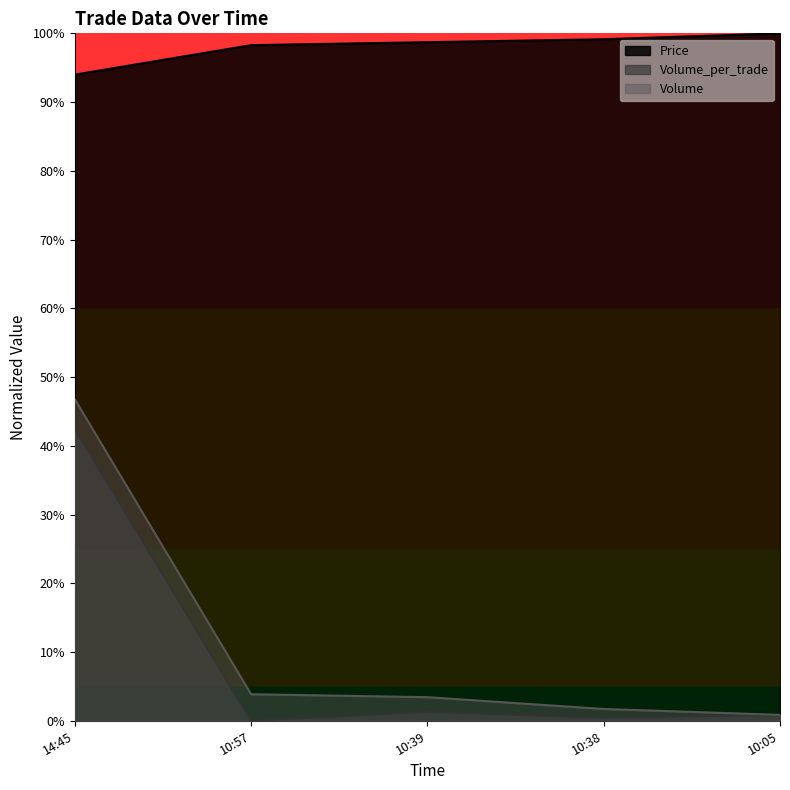

What is the sum of the Volume values at 10:39 and 10:38?

0.1